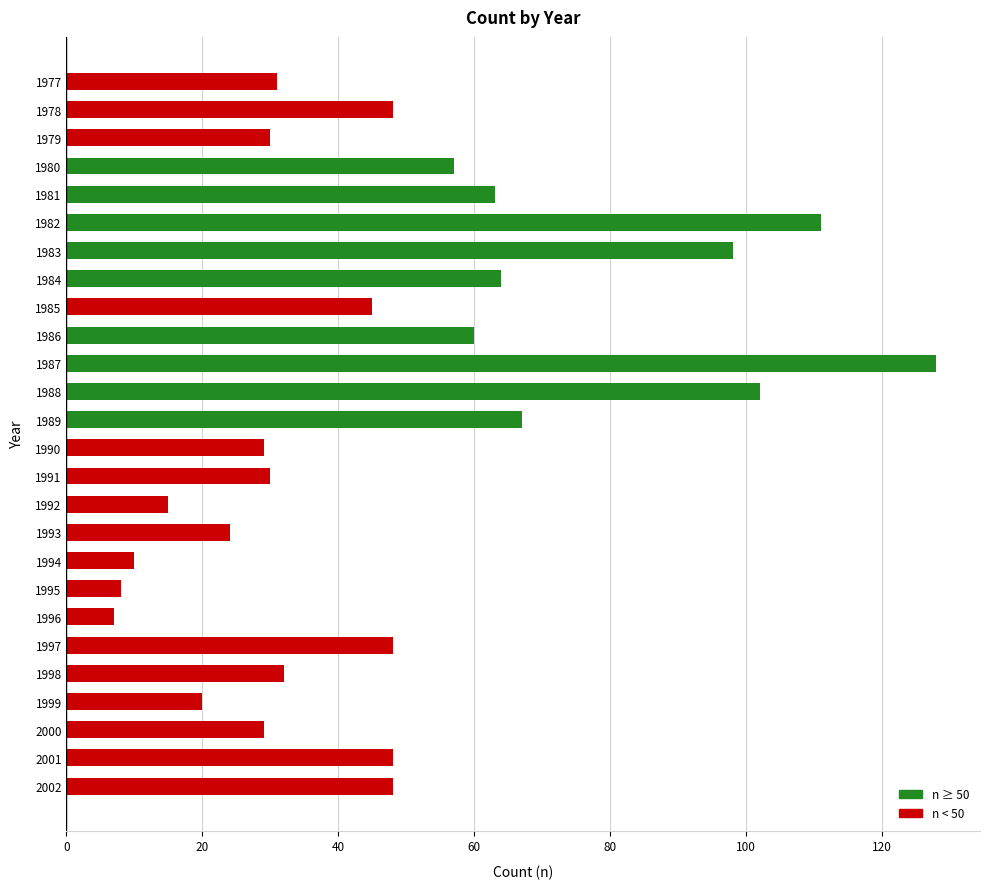

Reading top to bottom, list all the values displayed in this chart.

31	48	30	57	63	111	98	64	45	60	128	102	67	29	30	15	24	10	8	7	48	32	20	29	48	48